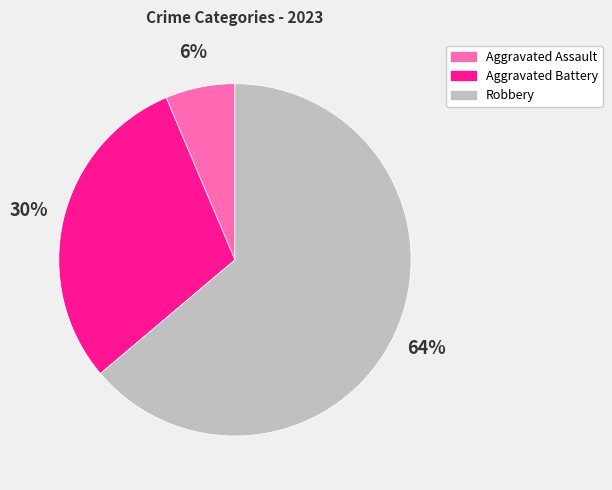

Is the sum of Aggravated Assault and Robbery greater than half?

Yes